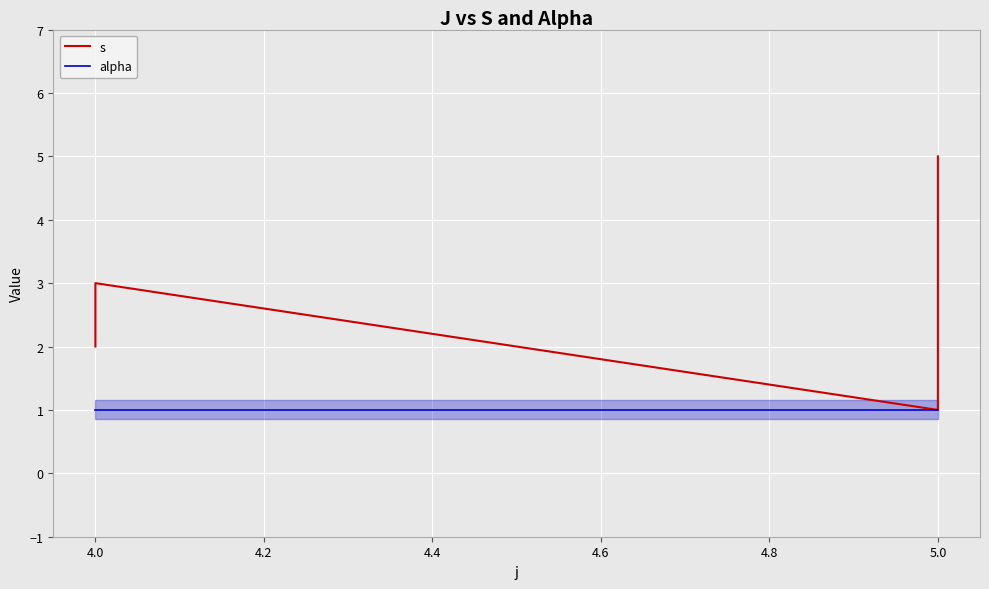

What is the maximum value for alpha?

1